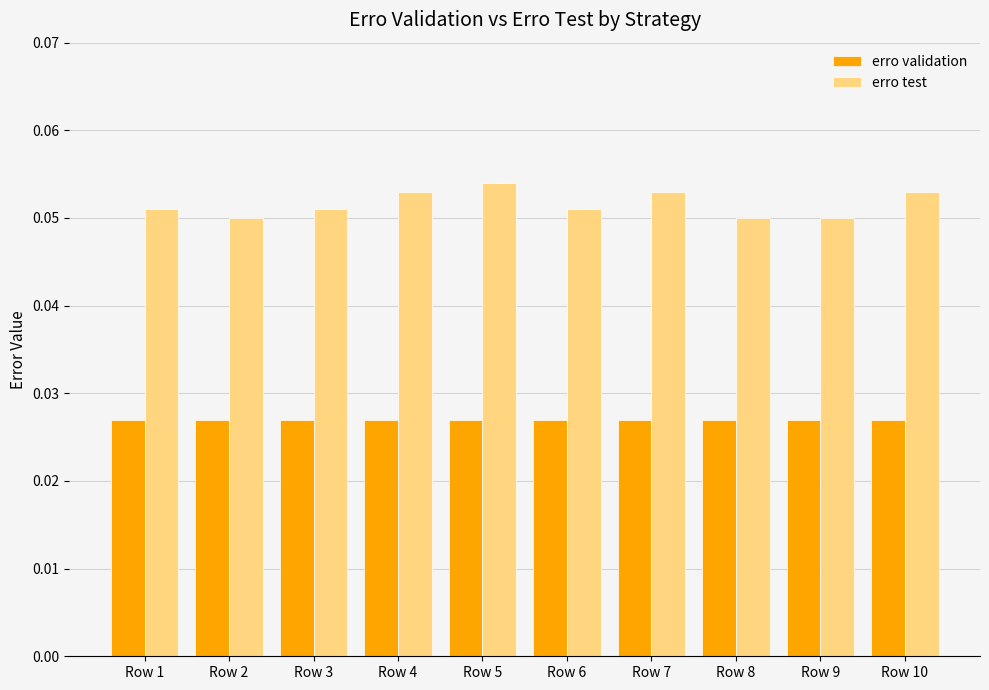

Count the erro test values in the range 0 to 1.

10